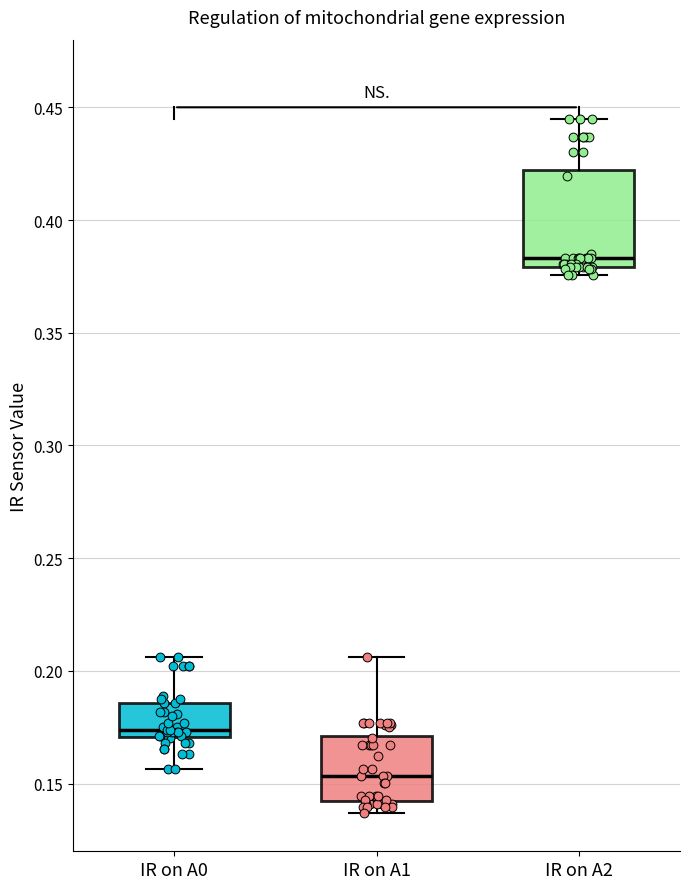

Comparing the boxes themselves (not the whiskers), which one is the tallest?

IR on A2